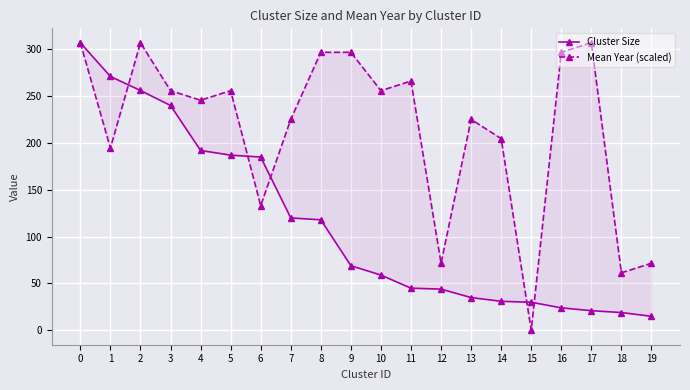

What is the average value of the Cluster Size series?

113.4